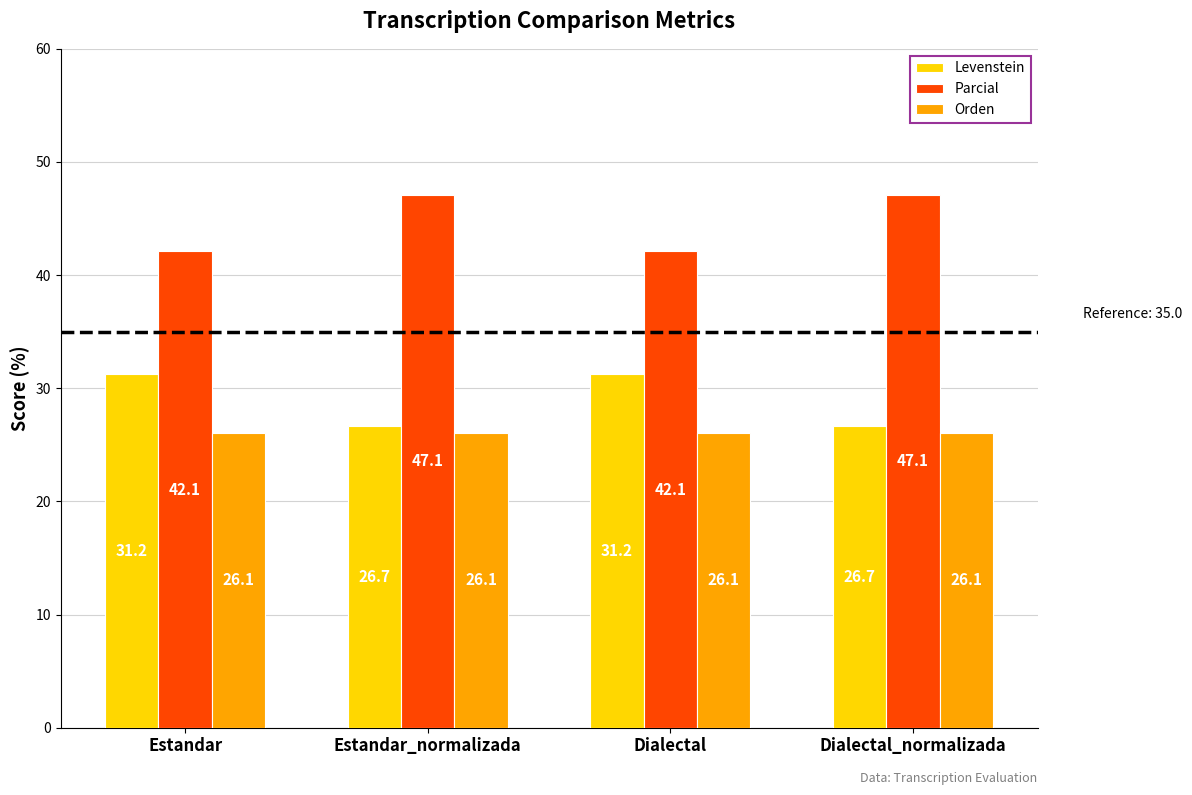

How many bars are there in total?

12